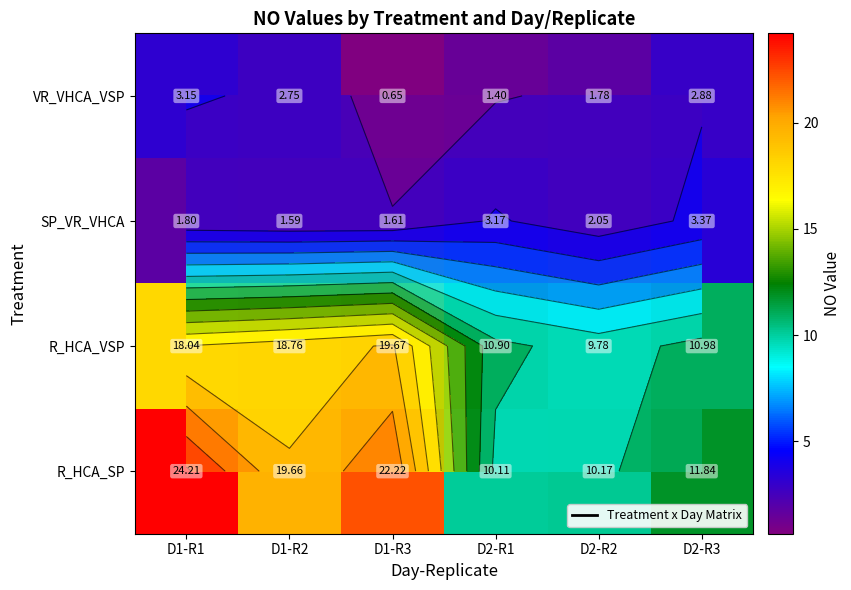

Which series has the widest spread of values?

R_HCA_SP